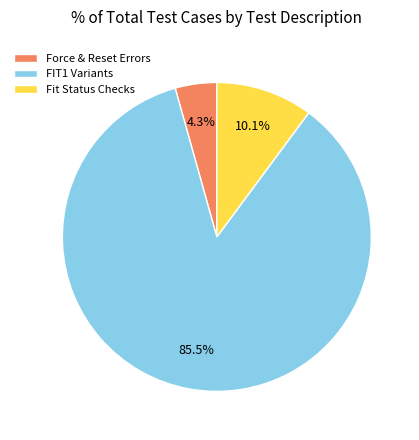

Is the sum of Fit Status Checks and FIT1 Variants greater than half?

Yes